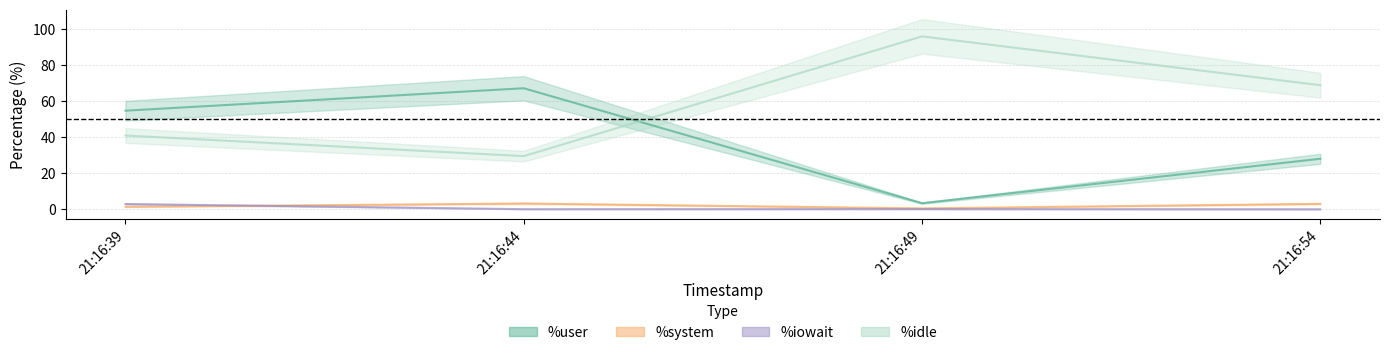

Reading left to right, transcribe all the data shown in this chart.

%user: 54.7	67.1	3.4	28.0
%system: 1.4	3.2	0.6	3.1
%iowait: 3.0	0.1	0.1	0.1
%idle: 40.9	29.5	95.9	68.8